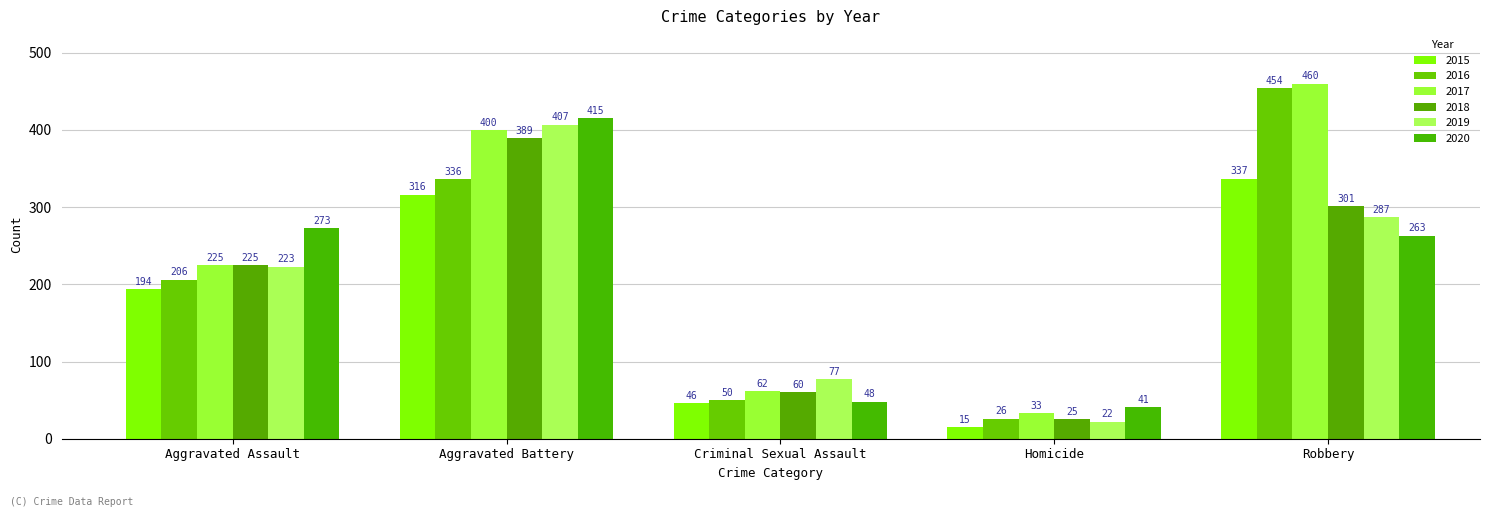

At which label does 2020 first exceed 263?

Aggravated Assault